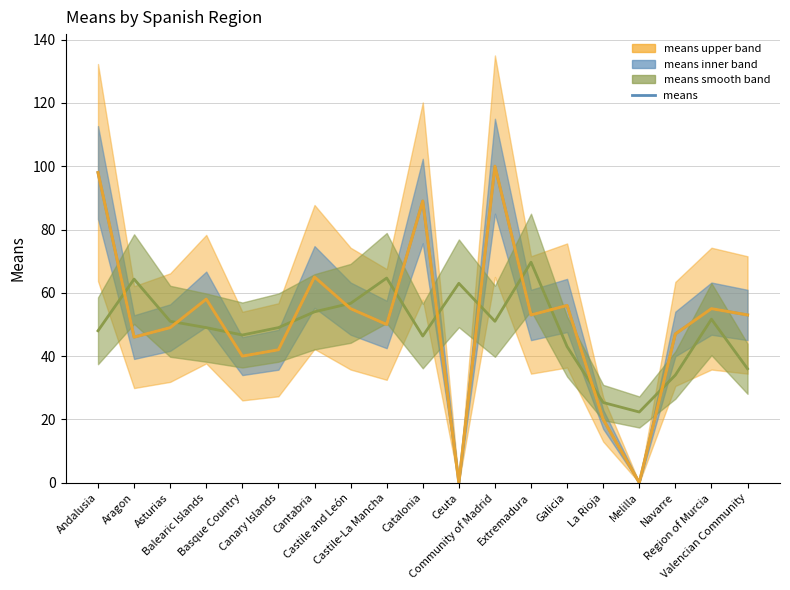

What is the lowest value of the means_smoothed series?

22.3